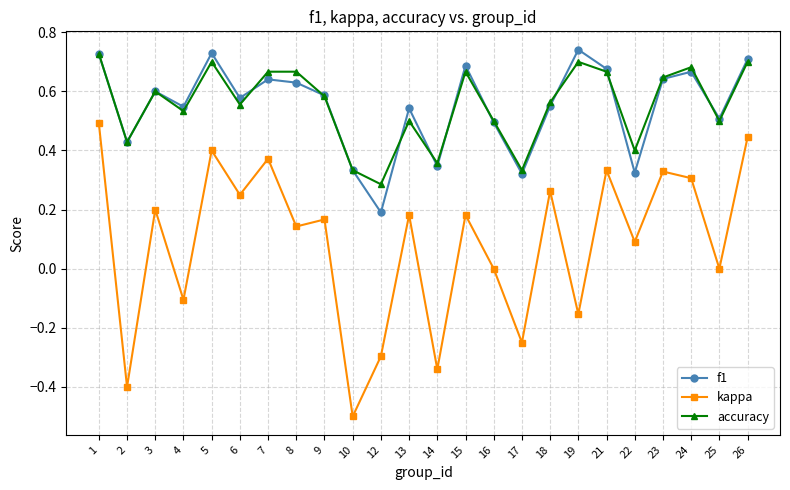

The value of f1 at 23 is 0.2. True or false?

False